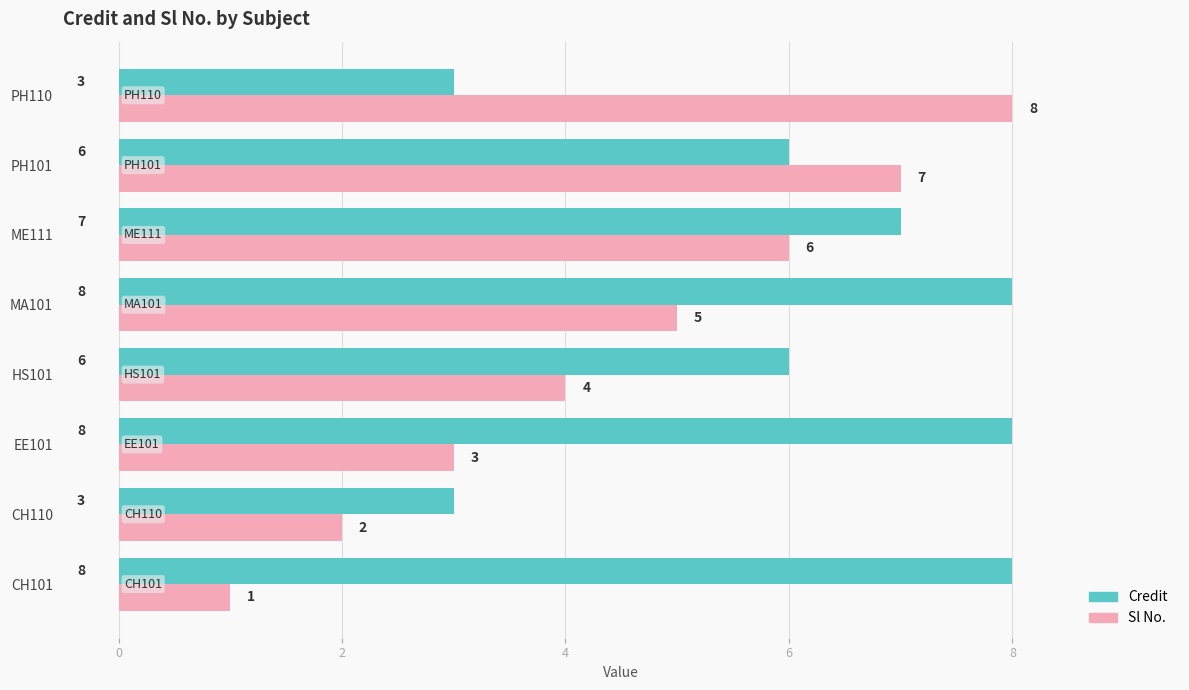

How many Credit values are between 6 and 8?

6